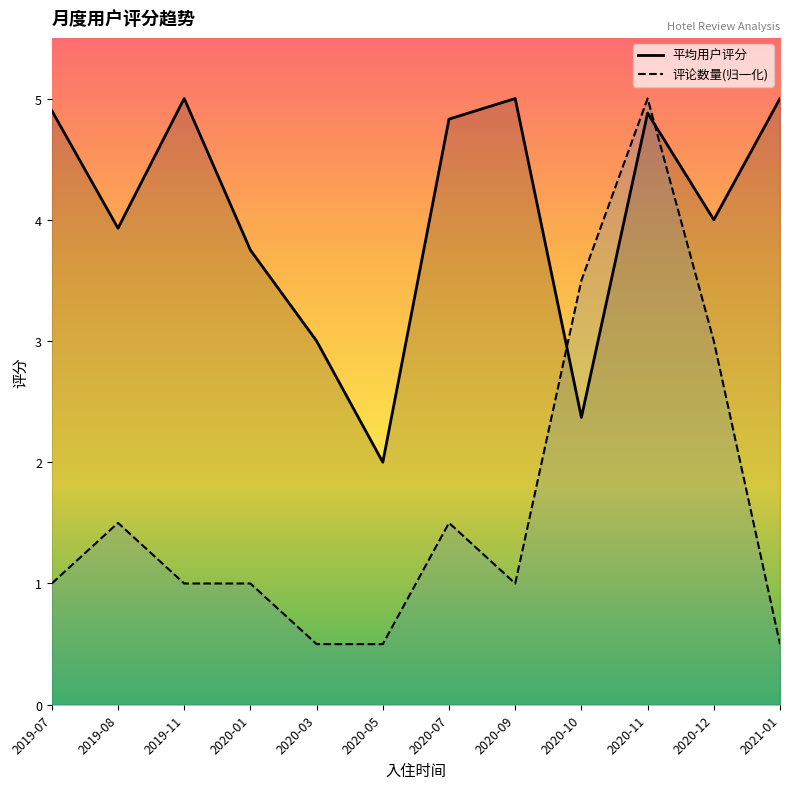

How many lines are shown in the chart?

2